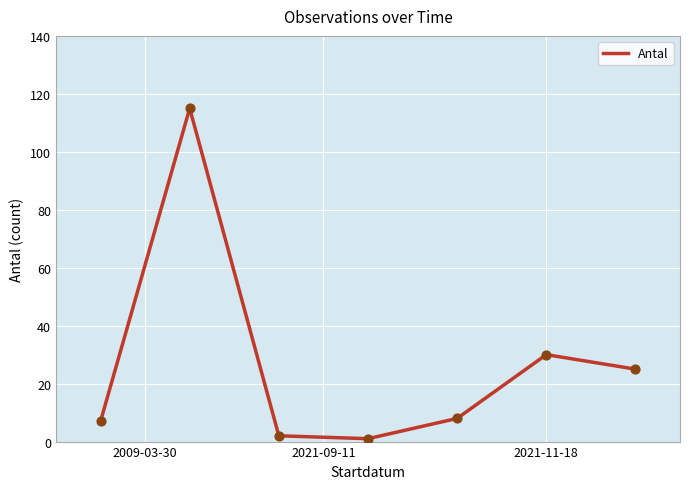

What is the sum of all values?

188